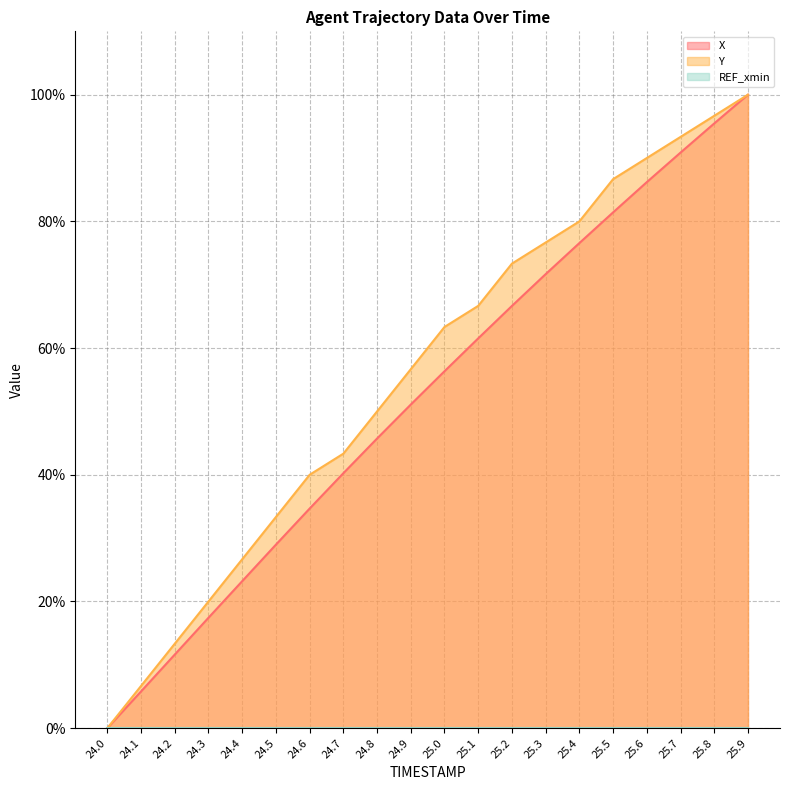

Reading right to left, what are all the values shown in this chart?

X: 25.9=100.0	25.8=95.5	25.7=90.9	25.6=86.2	25.5=81.4	25.4=76.6	25.3=71.7	25.2=66.7	25.1=61.5	25.0=56.3	24.9=51.1	24.8=45.7	24.7=40.2	24.6=34.7	24.5=29.0	24.4=23.2	24.3=17.4	24.2=11.6	24.1=5.8	24.0=0.0
Y: 25.9=100.0	25.8=96.7	25.7=93.3	25.6=90.0	25.5=86.7	25.4=80.0	25.3=76.7	25.2=73.3	25.1=66.7	25.0=63.3	24.9=56.7	24.8=50.0	24.7=43.3	24.6=40.0	24.5=33.3	24.4=26.7	24.3=20.0	24.2=13.3	24.1=6.7	24.0=0.0